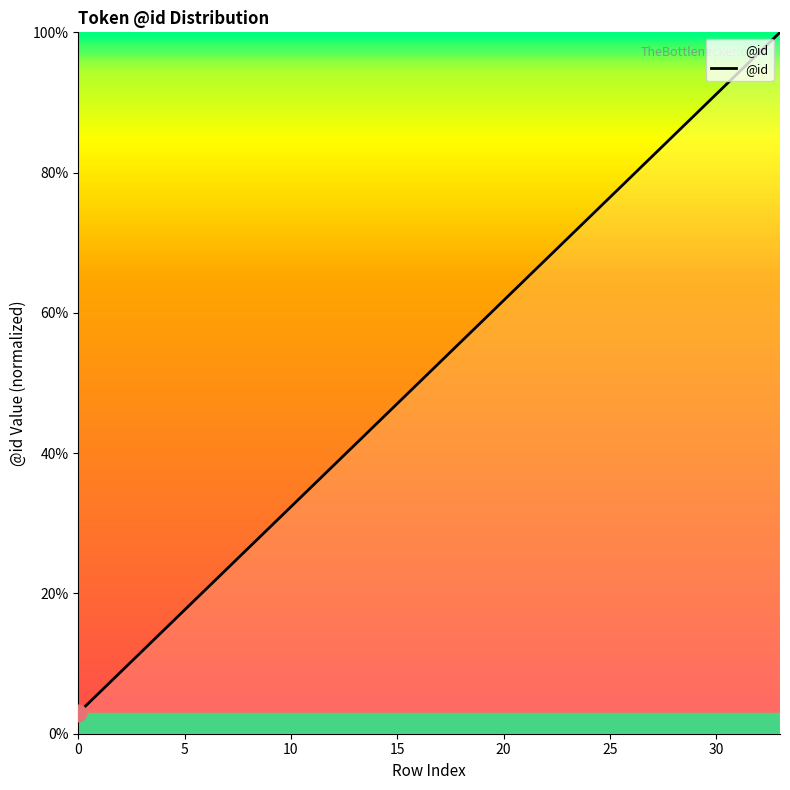

Does the chart have visible grid lines?

No